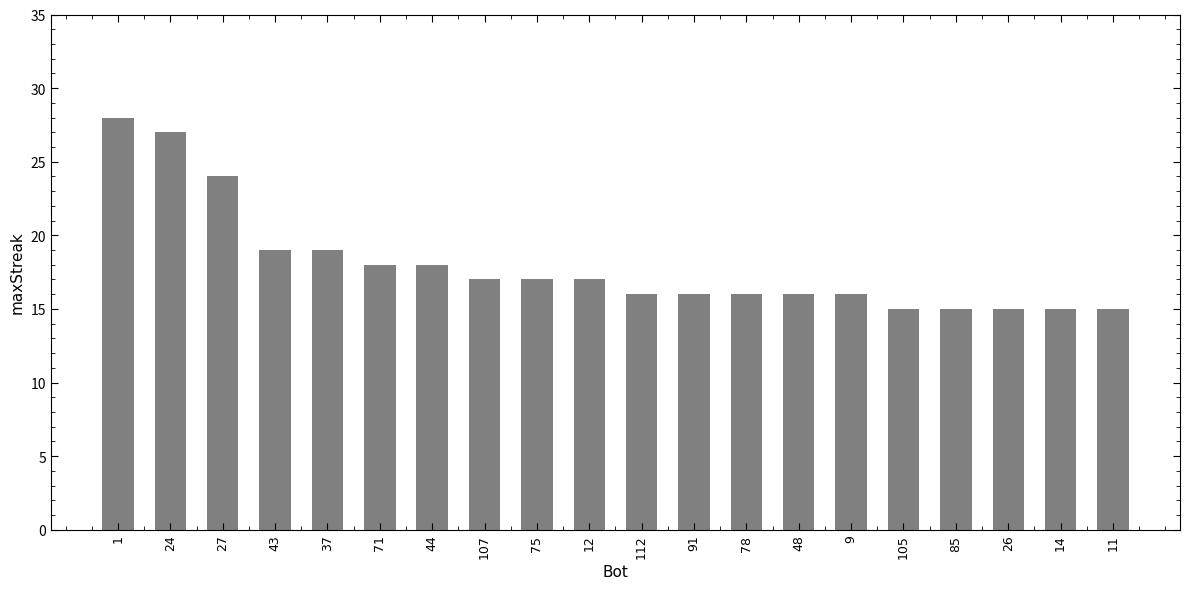

What value does the data have at 75?

17